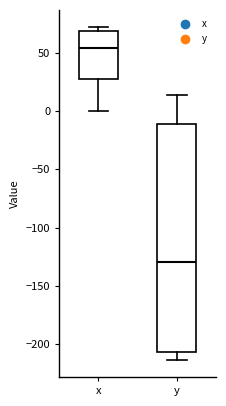

Which box is the tallest, from its lower edge to its upper edge?

y